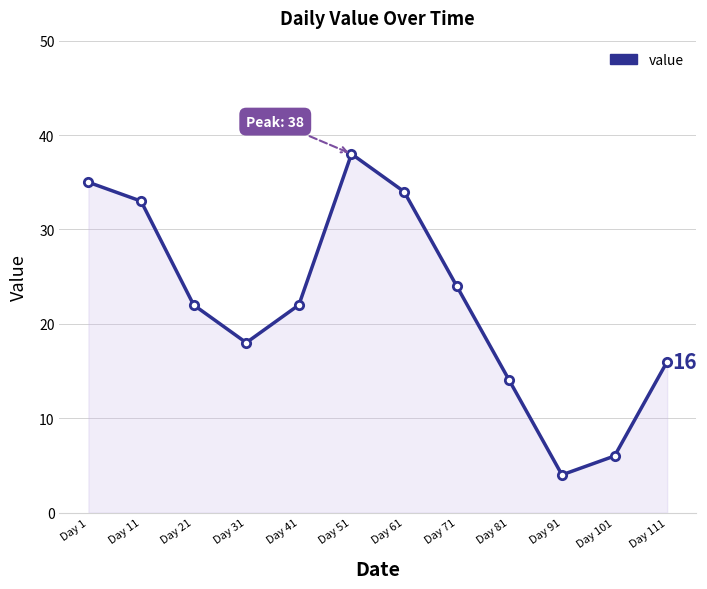

What is the sum of all values?

266